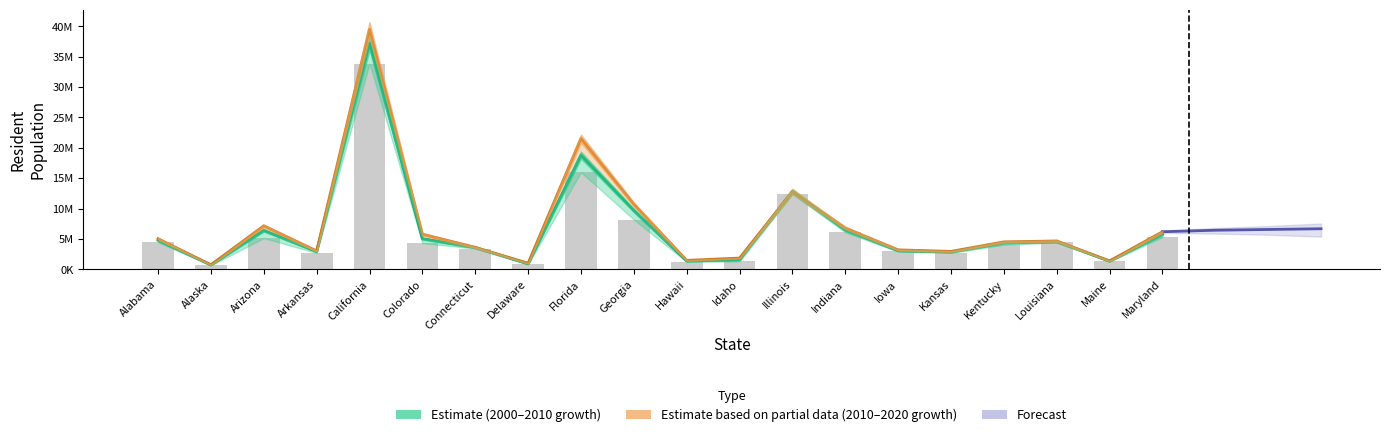

Is the value of Pop2000 at Kentucky greater than the value of Pop2010 at Delaware?

Yes